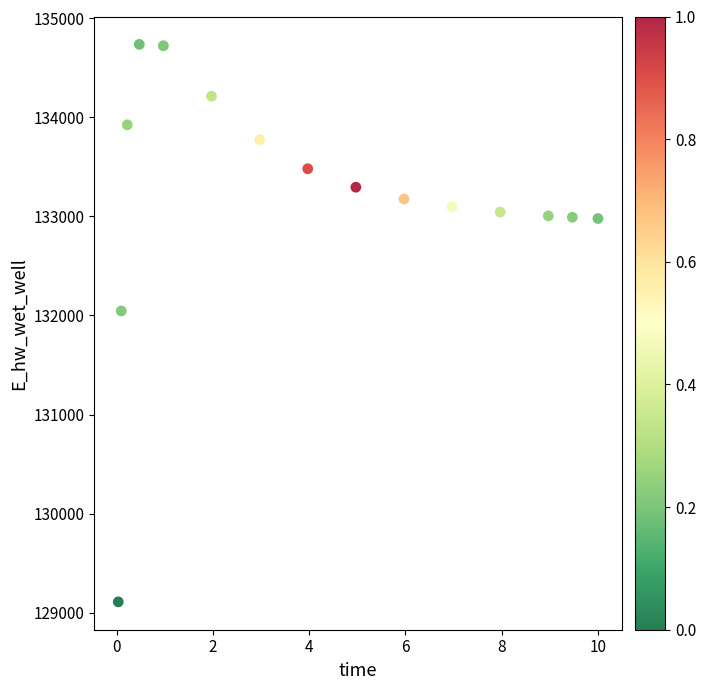

What Y value in the scatter plot is closest to 131922?

132044.9